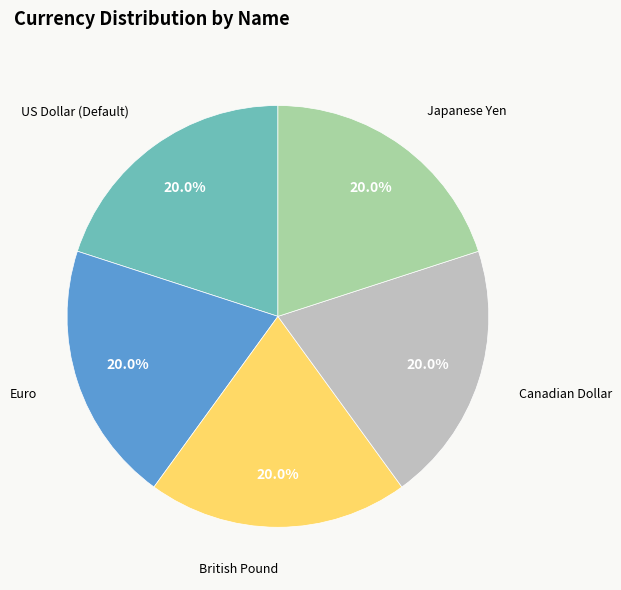

To the nearest percent, what is the average slice percentage?

20%